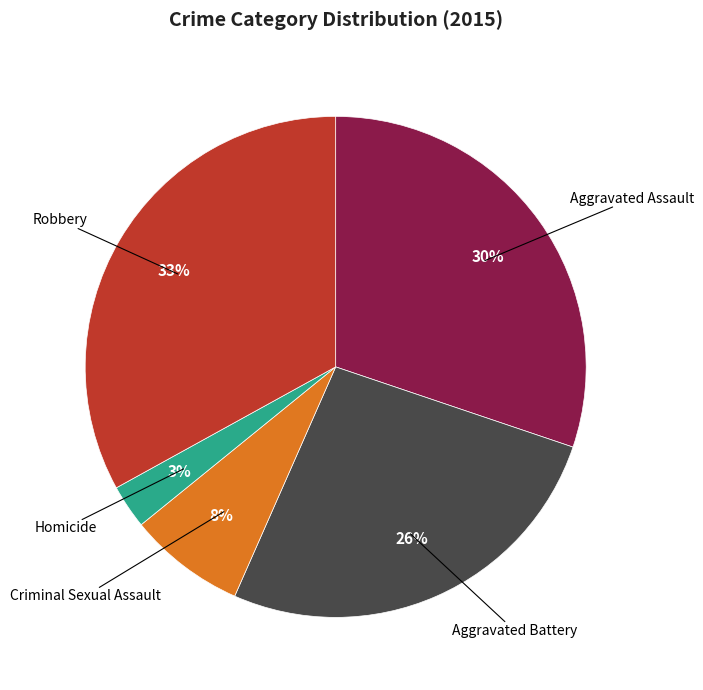

What percentage is the Robbery slice, to the nearest percent?

33%